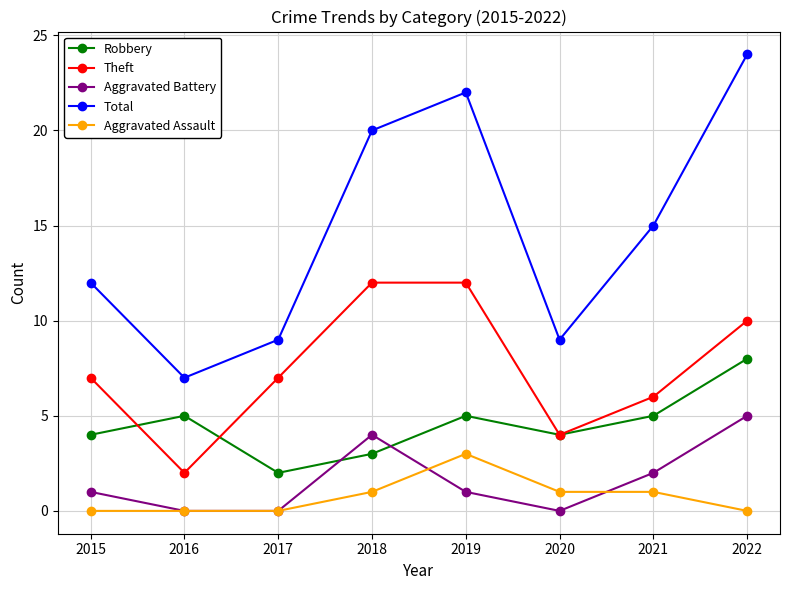

Between 2019 and 2020, which series saw the biggest shift?

Total